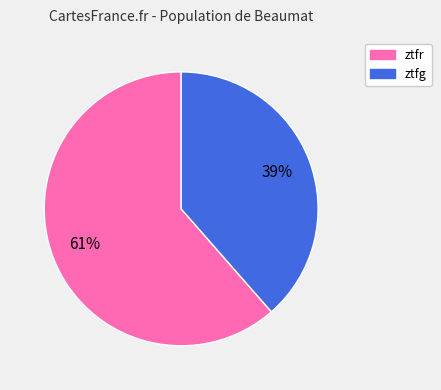

Between ztfr and ztfg, which is larger?

ztfr